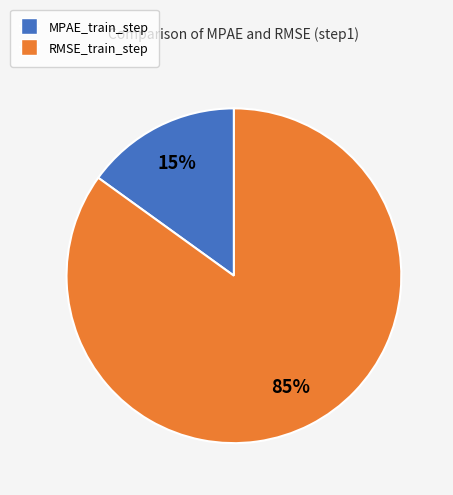

To the nearest percent, what is the difference between the MPAE_train_step and RMSE_train_step slice percentages?

70%